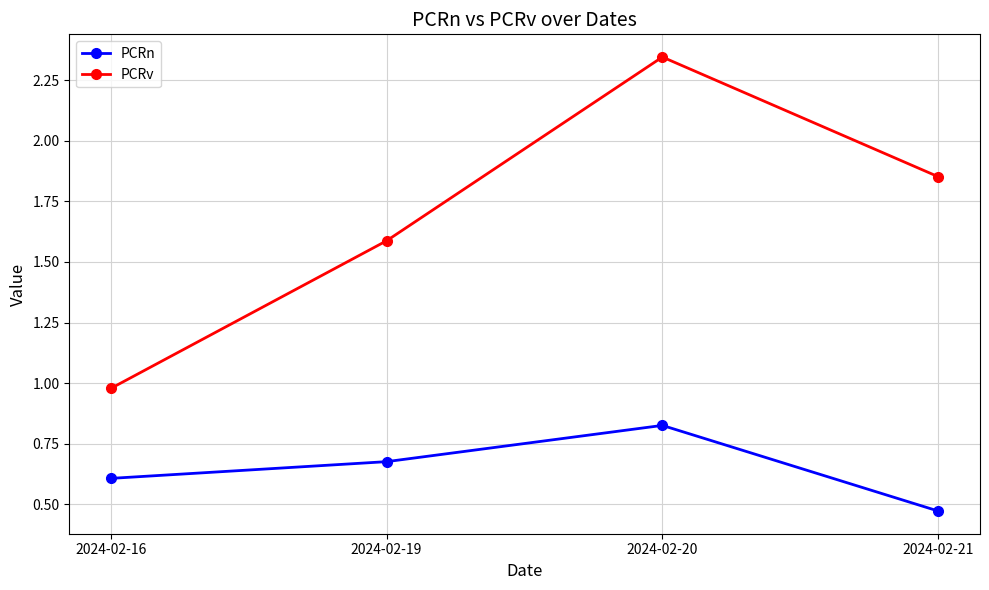

At which label does PCRv first exceed 1?

2024-02-19